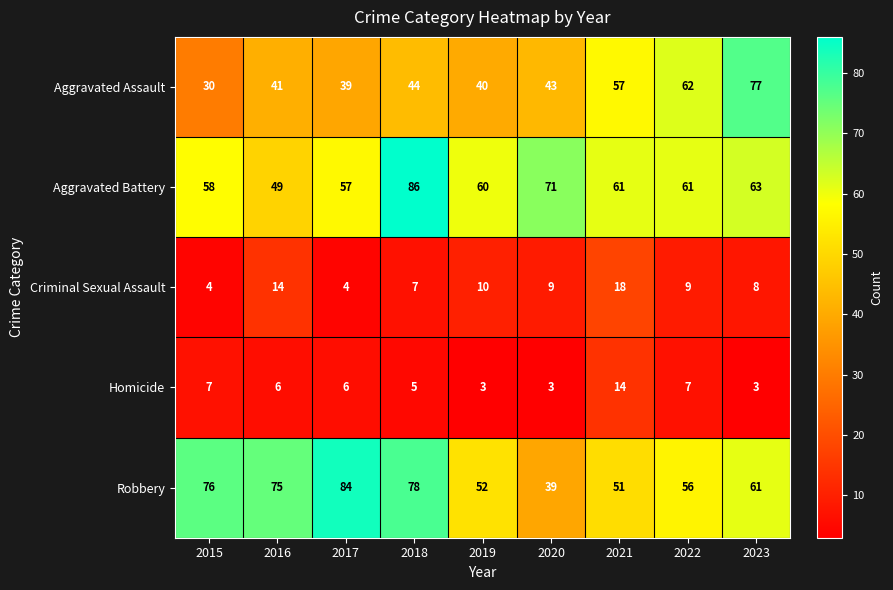

What is the difference between the Aggravated Battery values at 2015 and 2022?

3